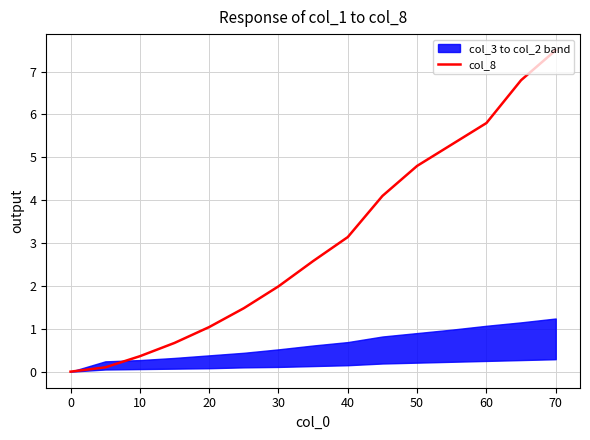

How many data points are above 2?

8